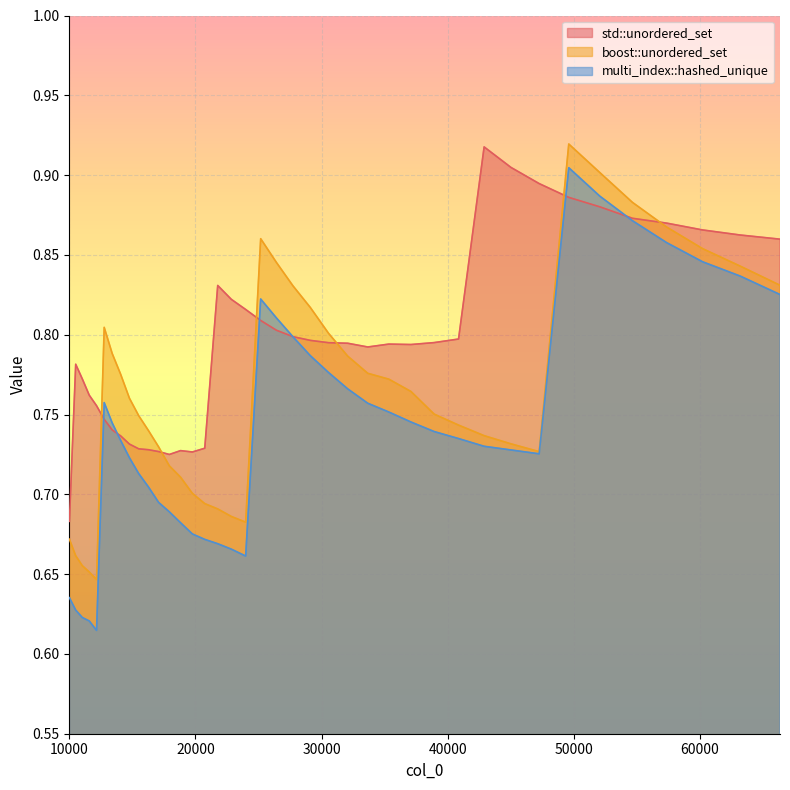

Where is boost::unordered_set nearest to the value 0?

12154